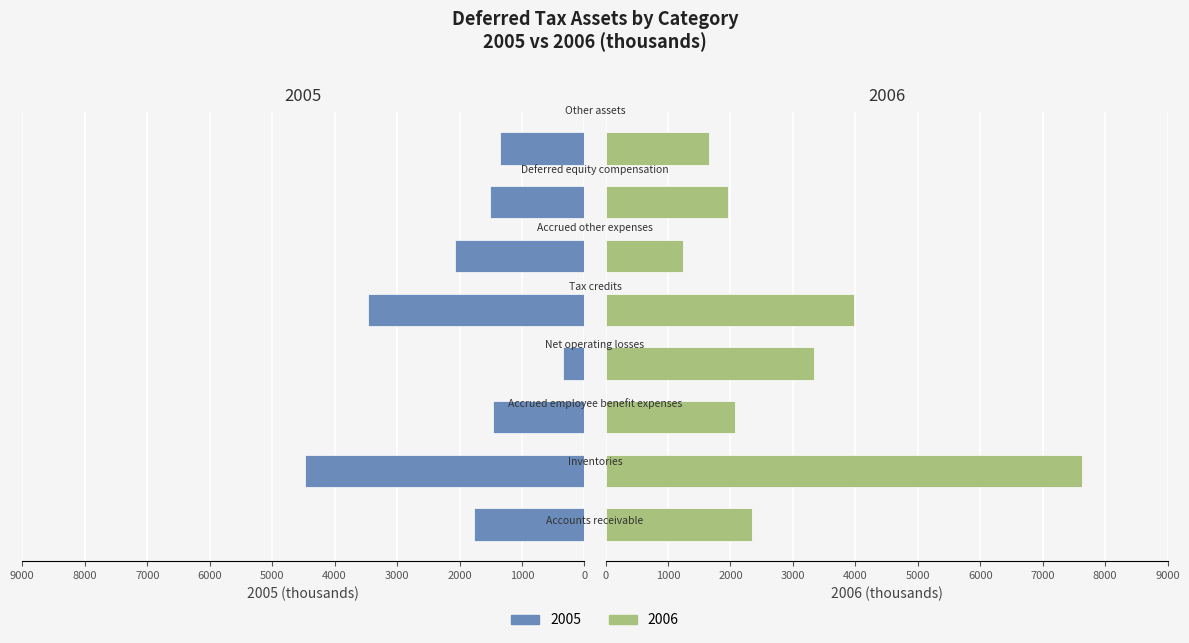

Which category has the lowest value in the 2006 series?

Accrued other expenses